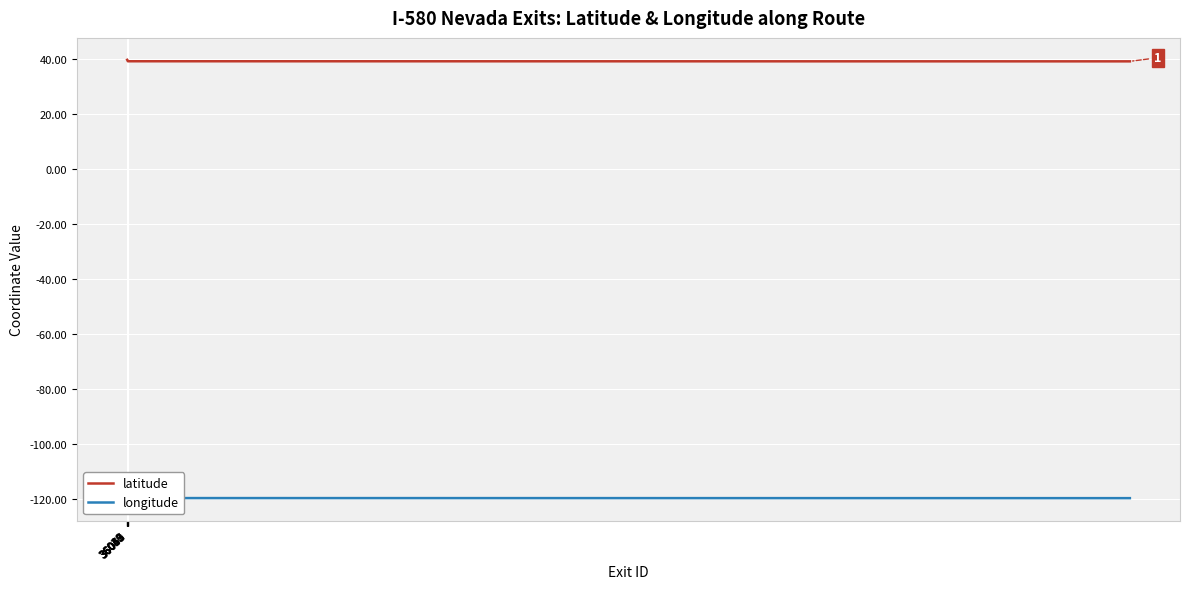

What is the lowest value of the latitude series?

39.1